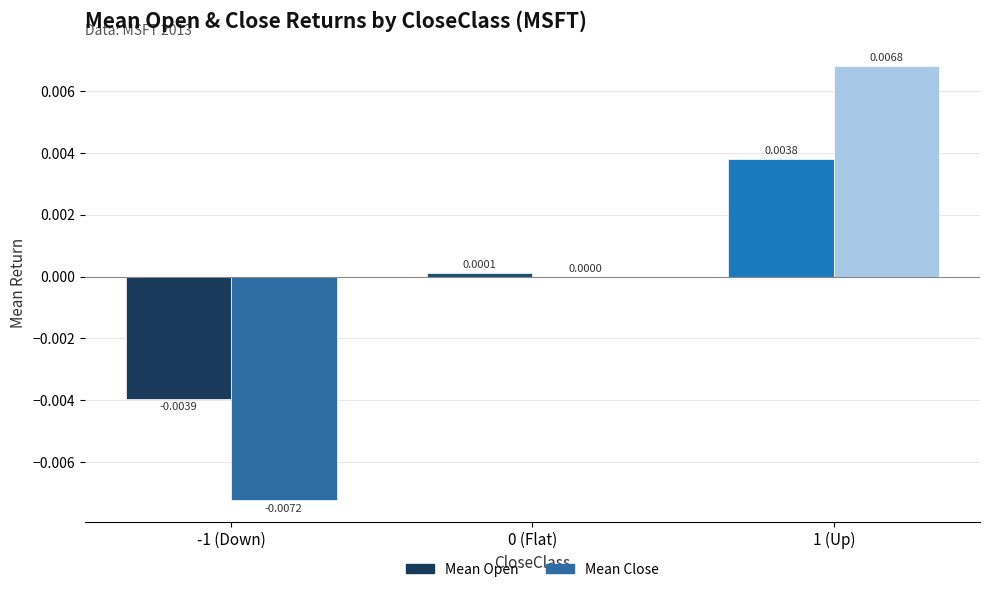

At which label does Mean Open reach its peak?

1 (Up)